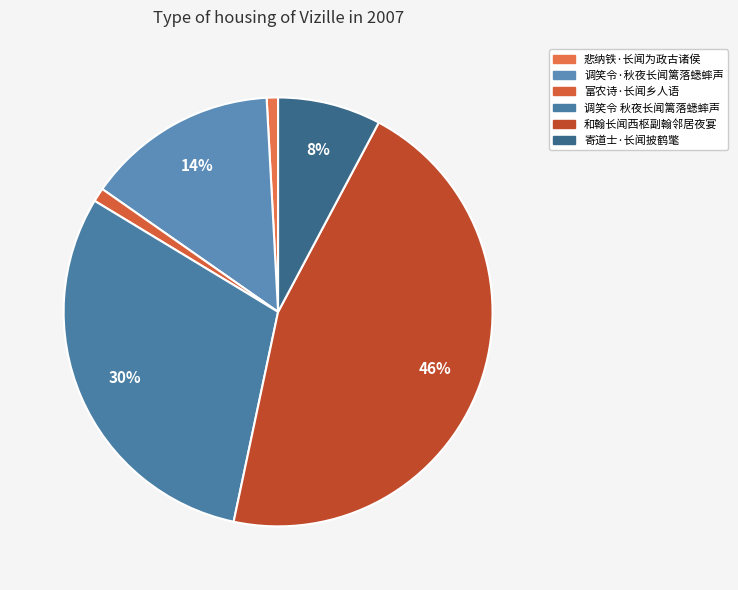

Is there a majority slice in this chart?

No